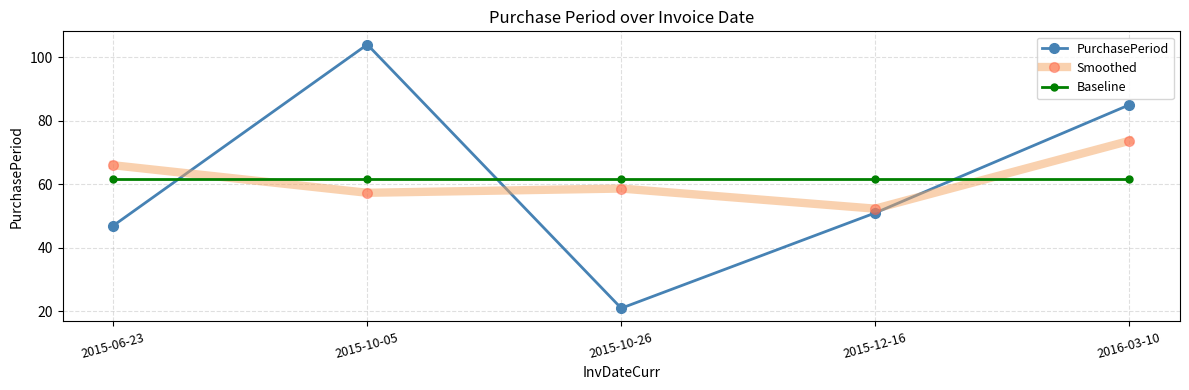

In Smoothed, how many points are lower than both neighbors (excluding endpoints)?

2